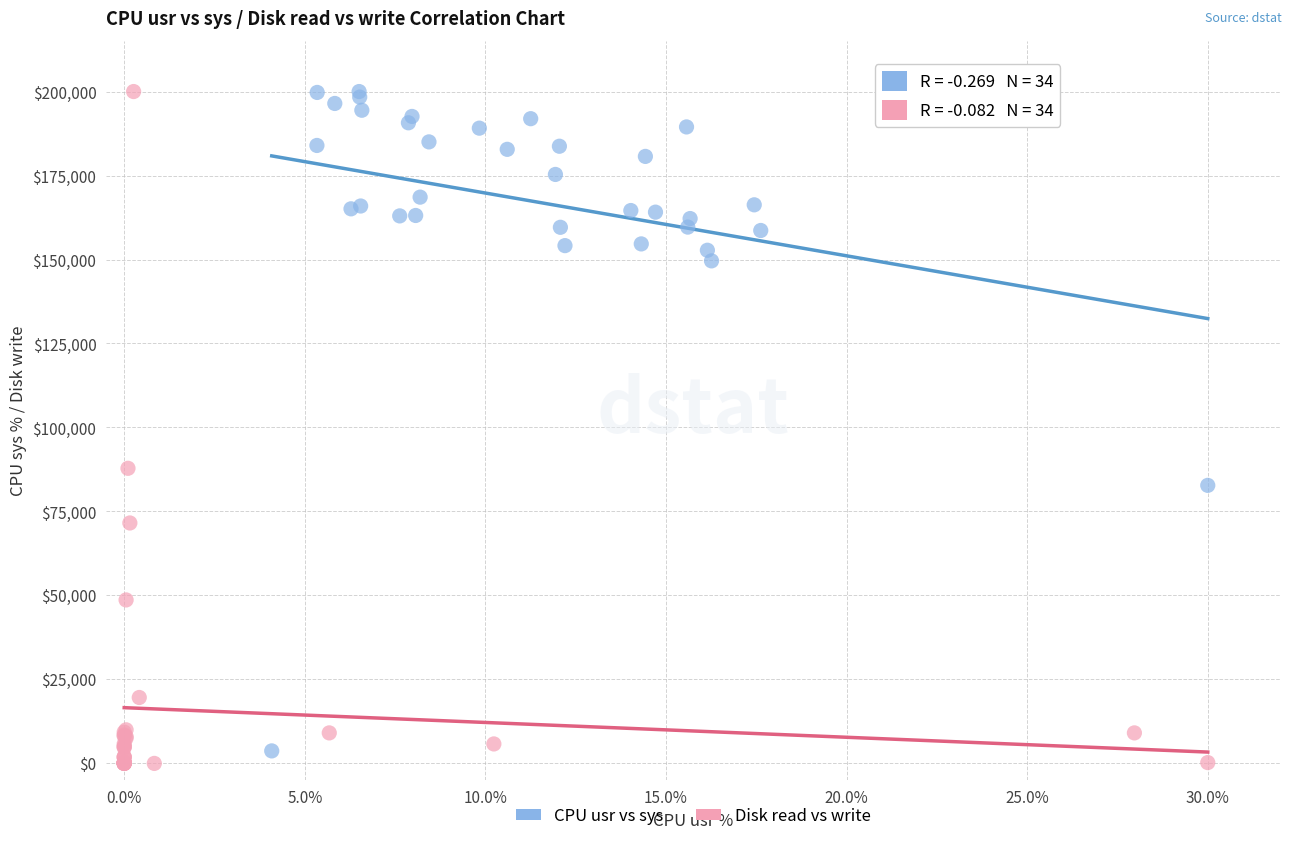

Which series has the largest Y range (max minus min)?

Disk read vs write